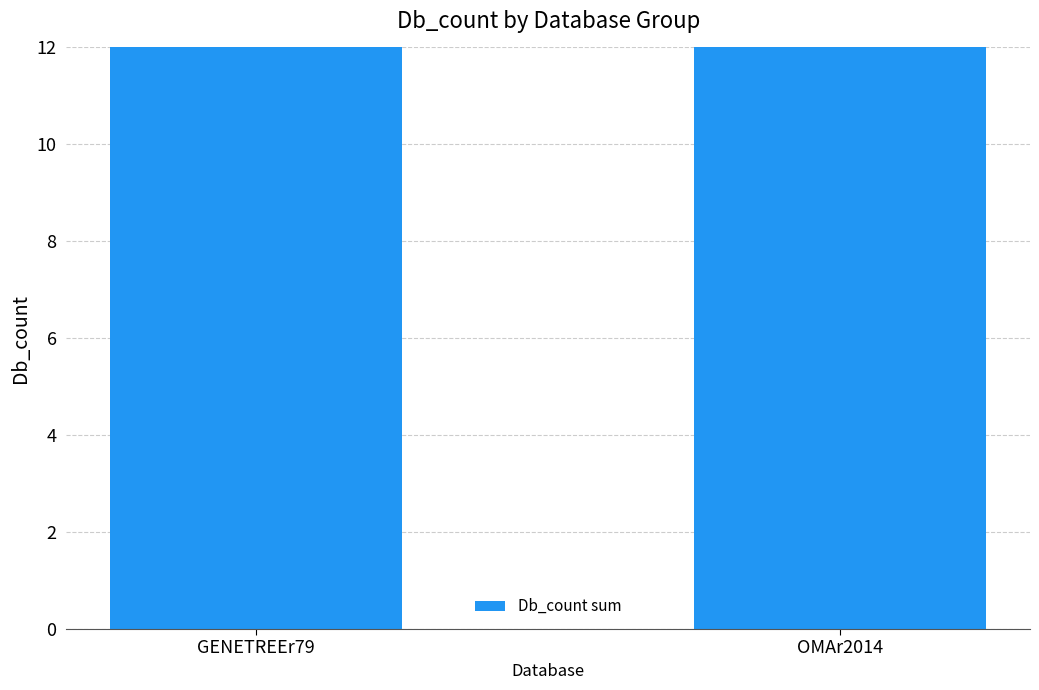

Which label corresponds to the largest value in the chart?

GENETREEr79